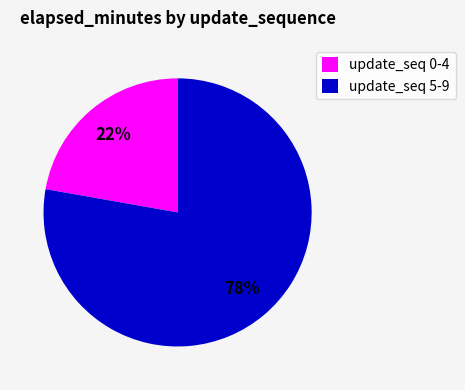

What is the largest slice in the pie chart?

update_seq 5-9